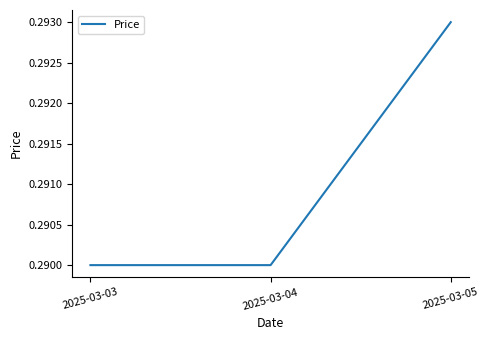

Which label corresponds to the largest value in the chart?

2025-03-05